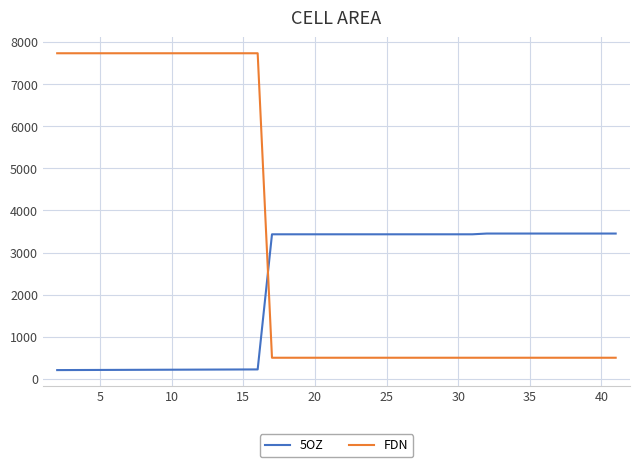

What are all the series names shown in the legend?

5OZ, FDN